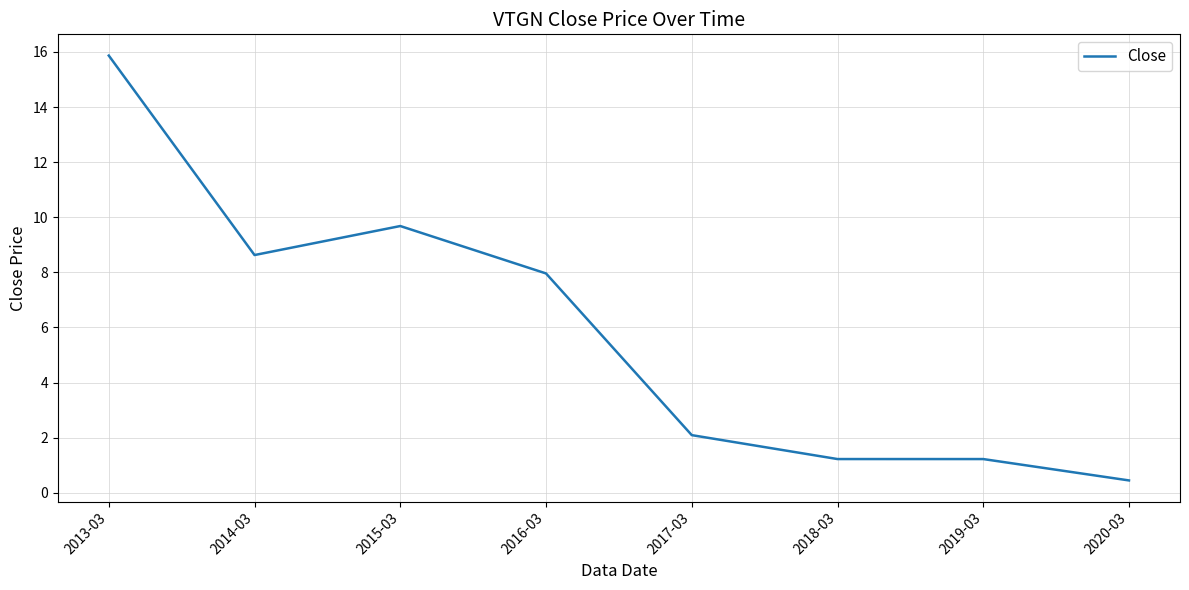

What position from the right is 2019-03?

2